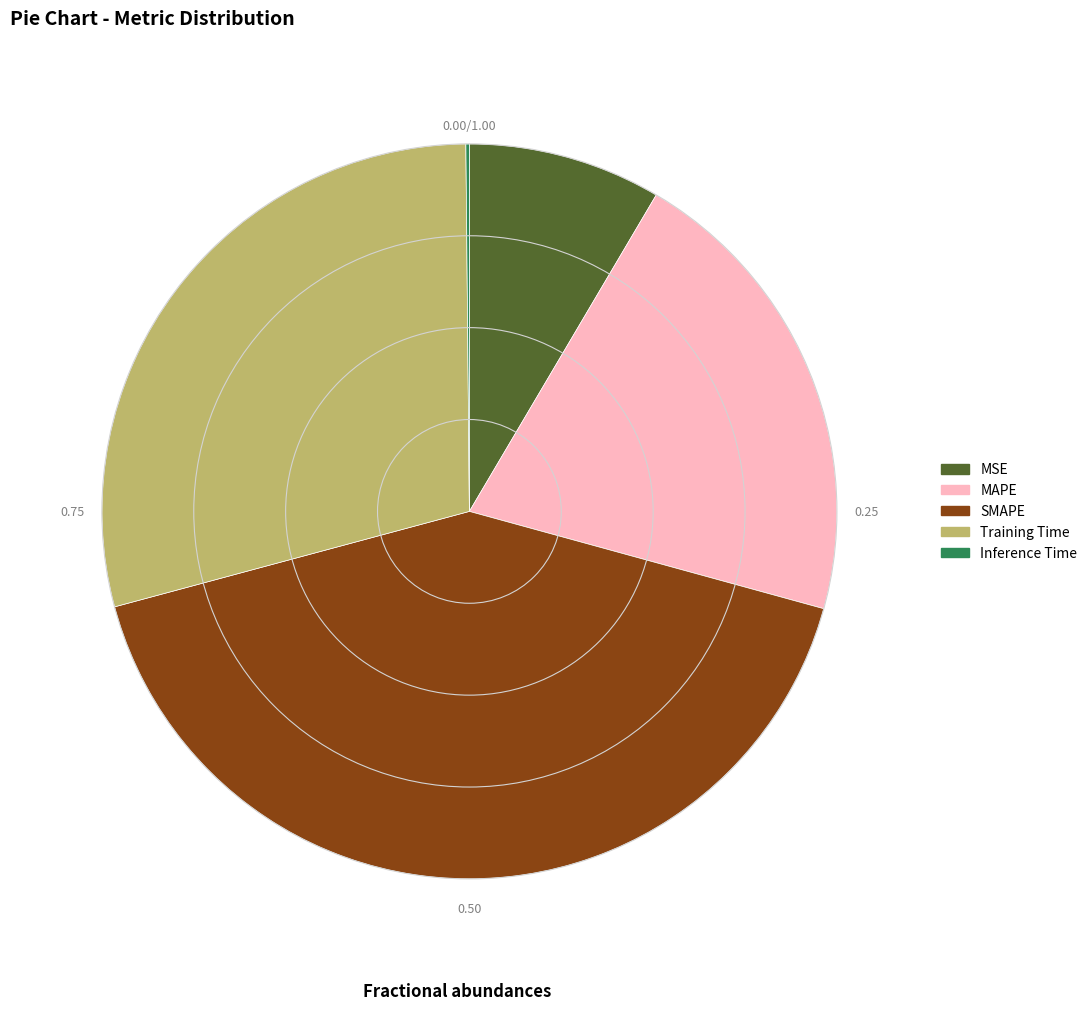

Which has a higher value, Training Time or SMAPE?

SMAPE